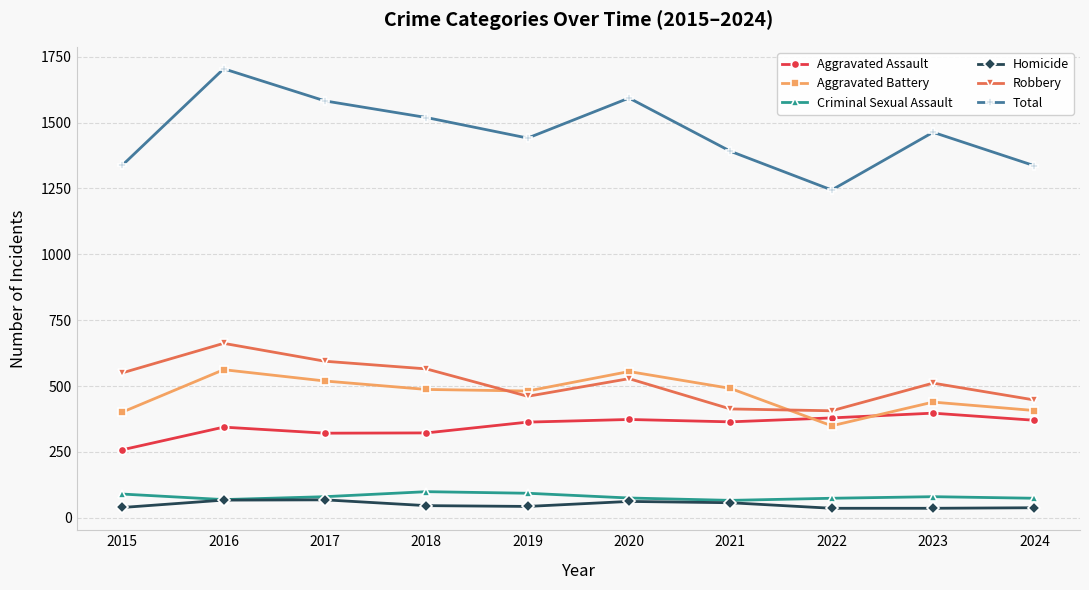

Does the chart display data point markers on the line(s)?

Yes